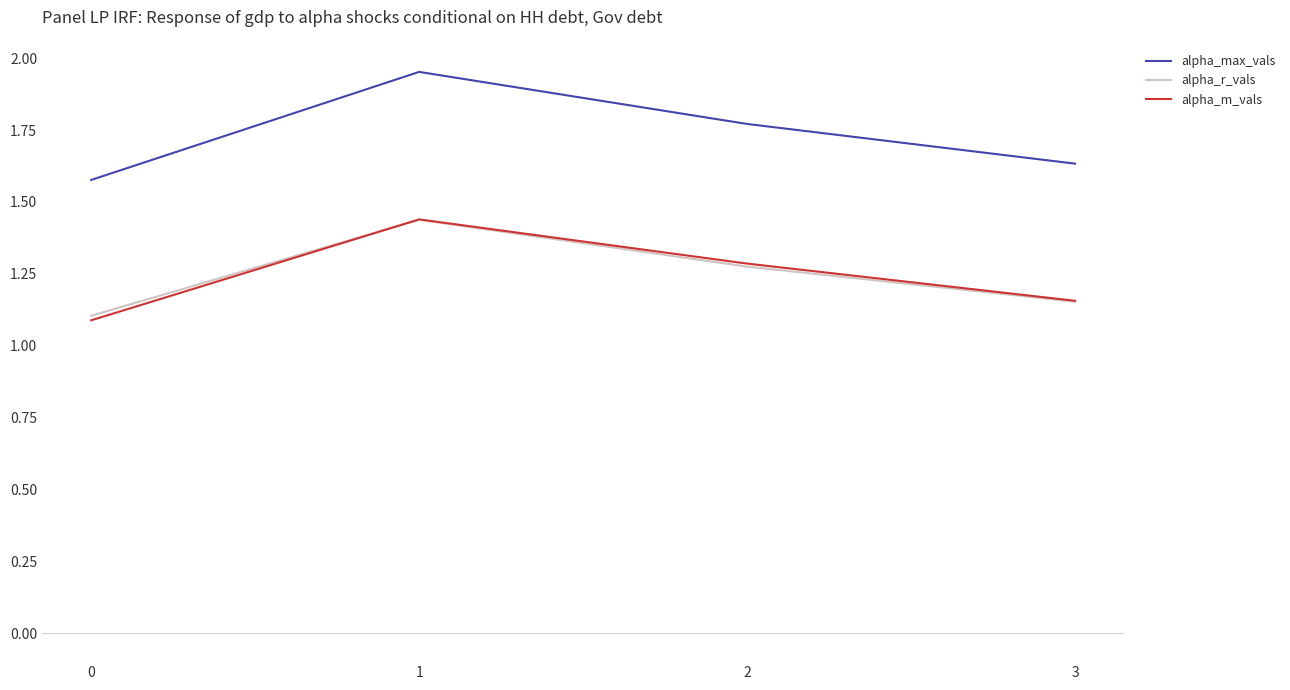

True or false: alpha_max_vals and alpha_r_vals intersect in this chart.

False